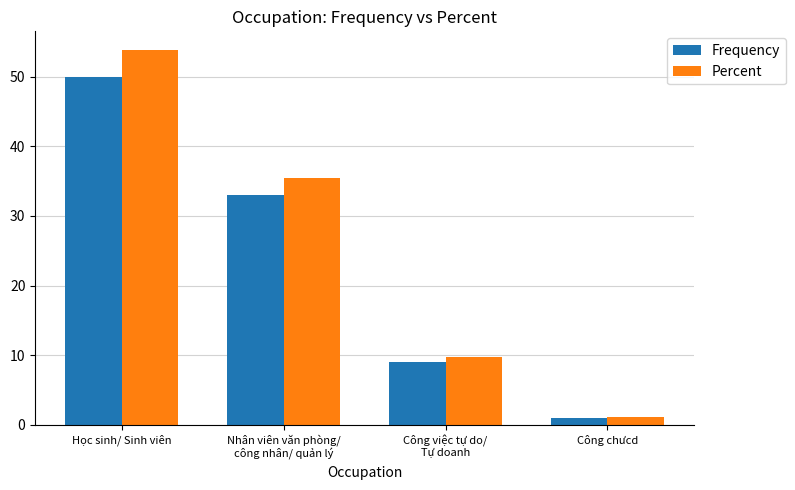

The value of Percent at Nhân viên văn phòng/
công nhân/ quản lý is 21.6. True or false?

False